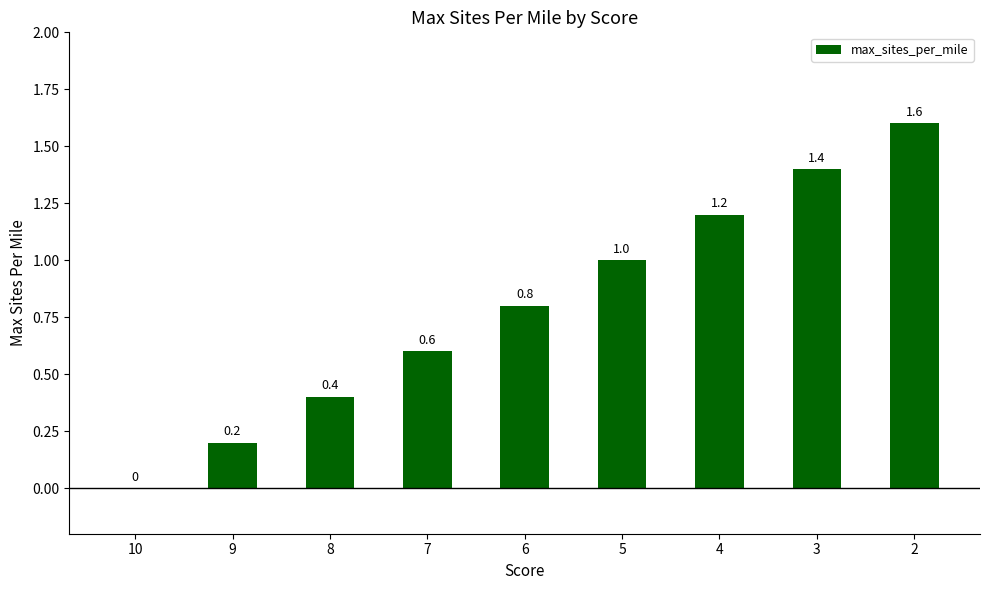

What is the sum of the values at 3 and 7?

2.0